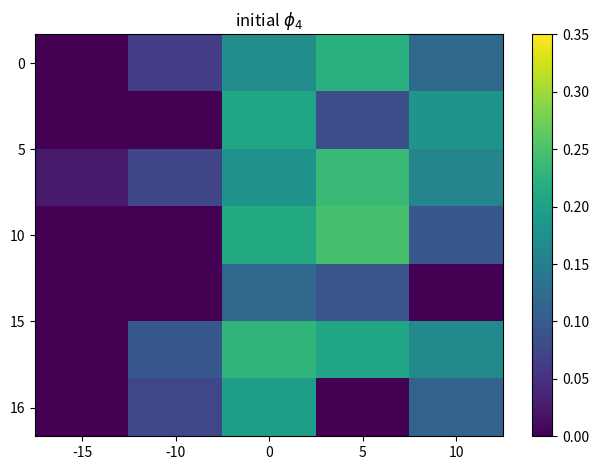

Which series has the largest range (max minus min)?

10